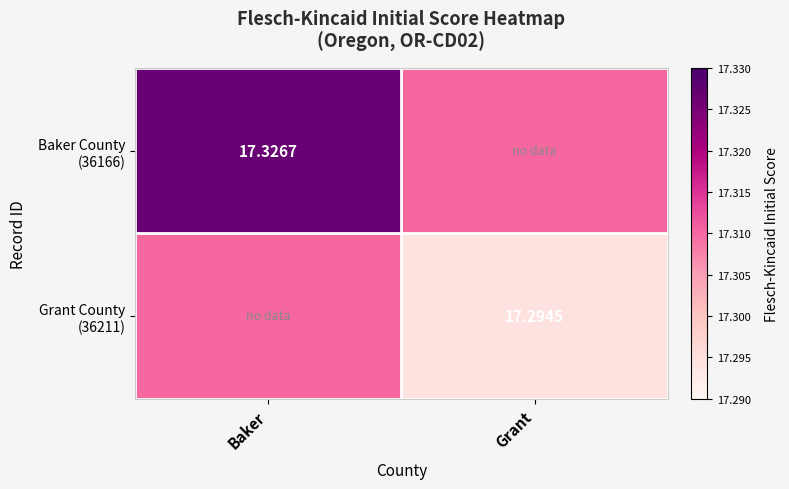

What is the maximum value for Grant County (36211)?

17.3